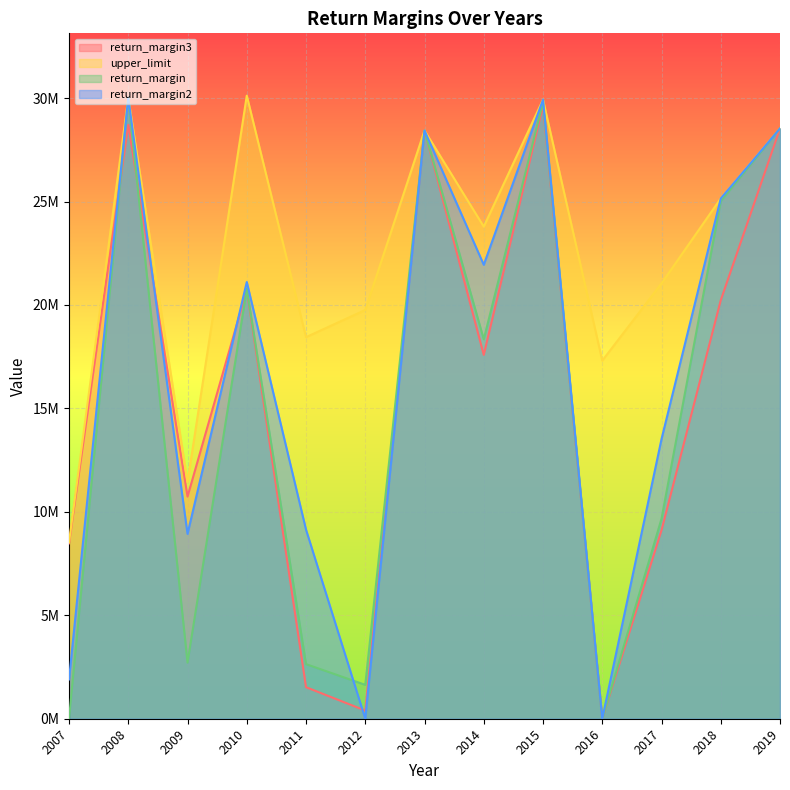

How many interior local peaks does the upper_limit series have?

4